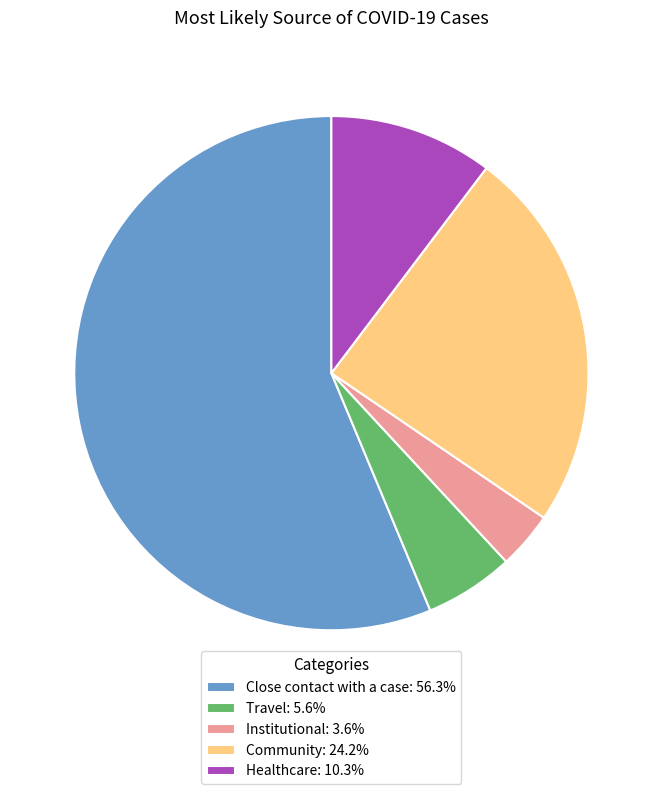

Do Close contact with a case and Institutional together represent more than half of the pie?

Yes